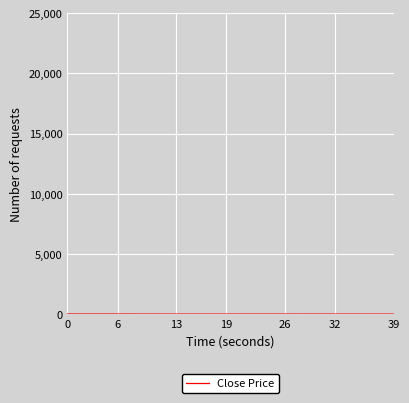

Does the chart display data point markers on the line(s)?

No